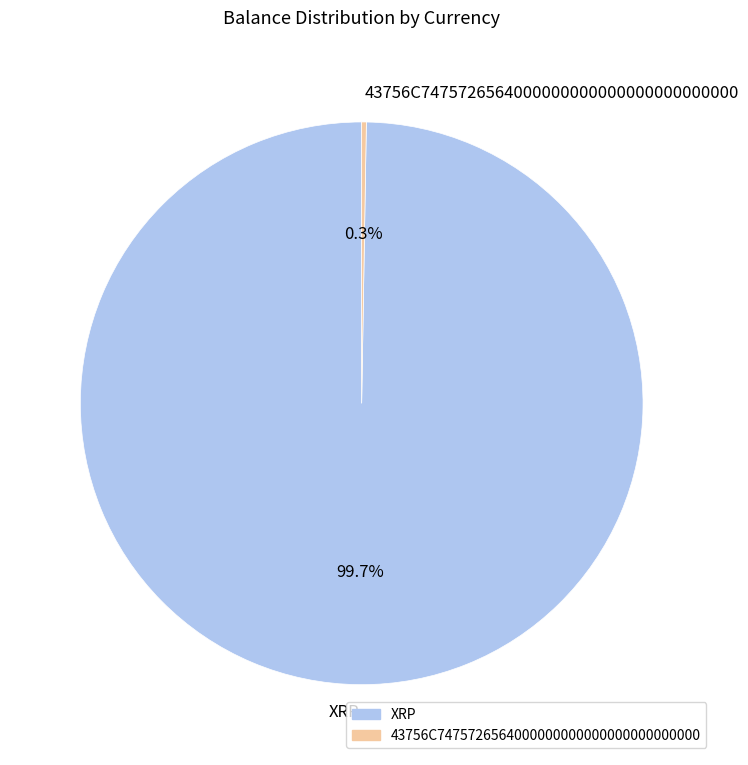

Does any single category account for the majority?

Yes